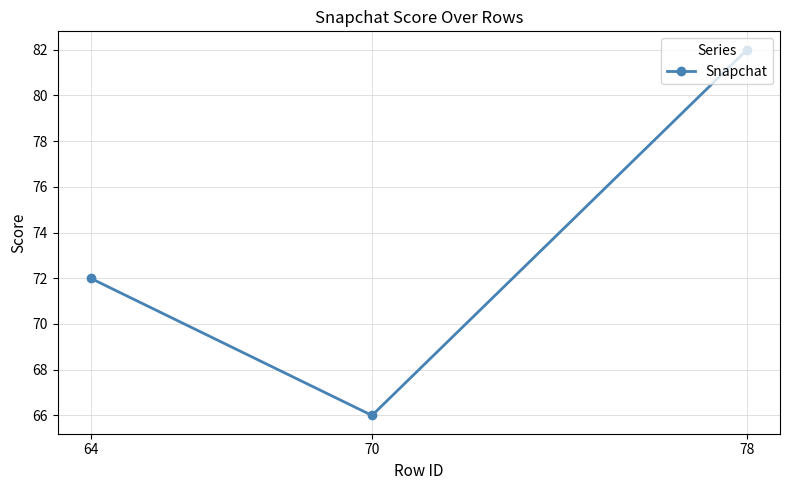

What is the difference between the values at 70 and 64?

6